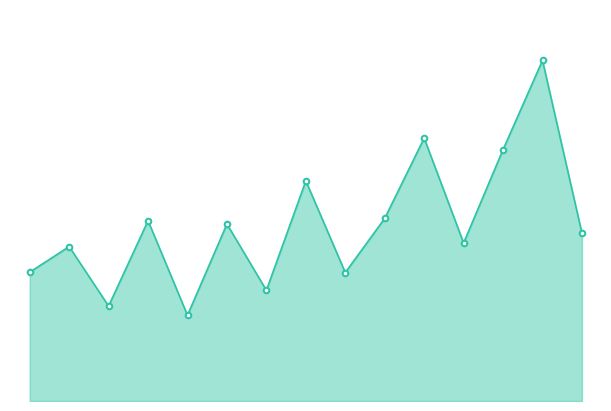

Is this an area chart (filled region under the line)?

Yes